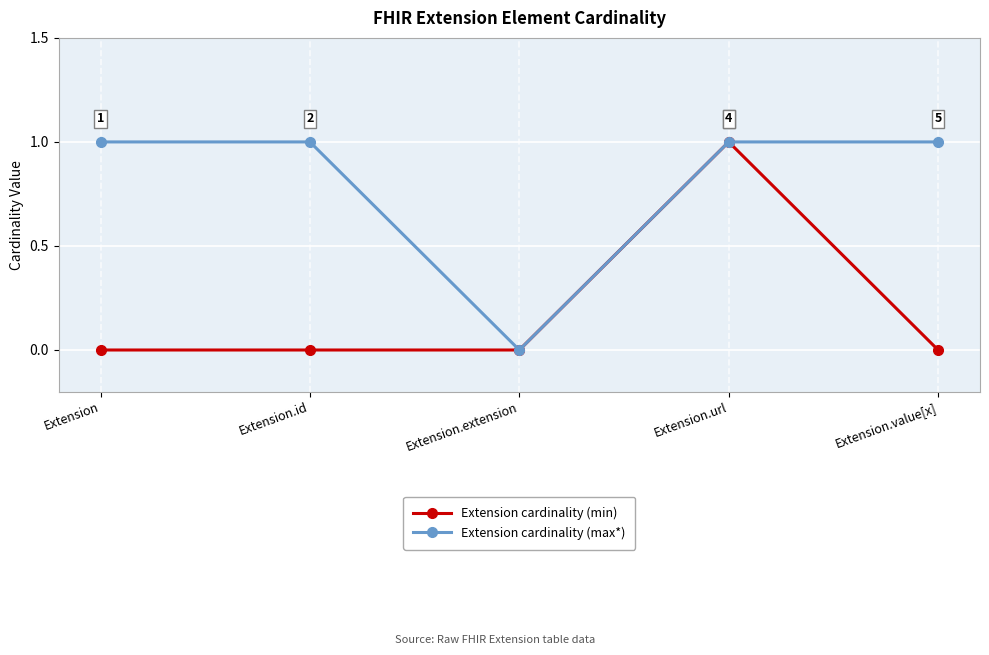

How many data points in Extension cardinality (max*) are less than 1?

1